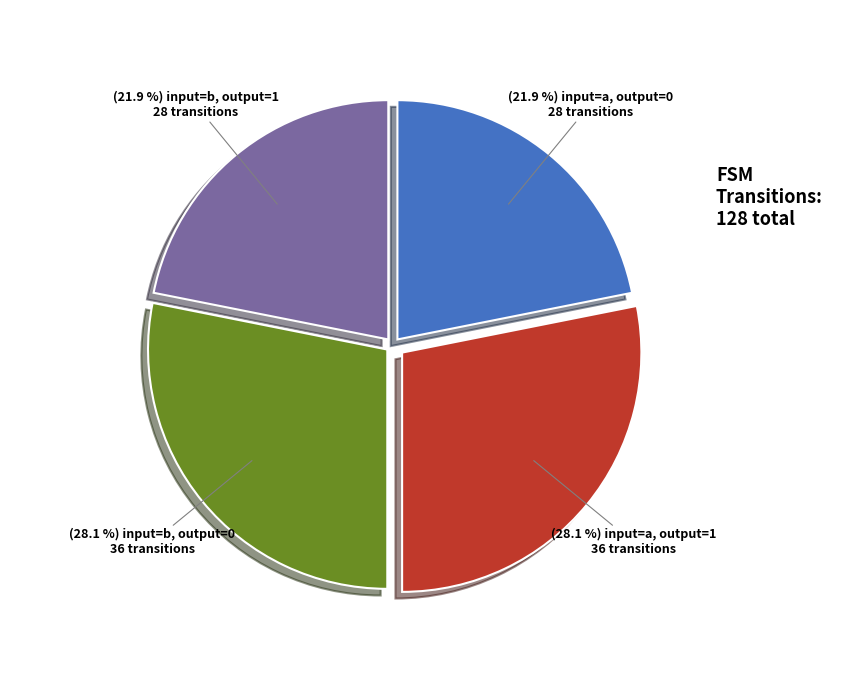

What is the smallest slice in the pie chart?

input=a, output=0